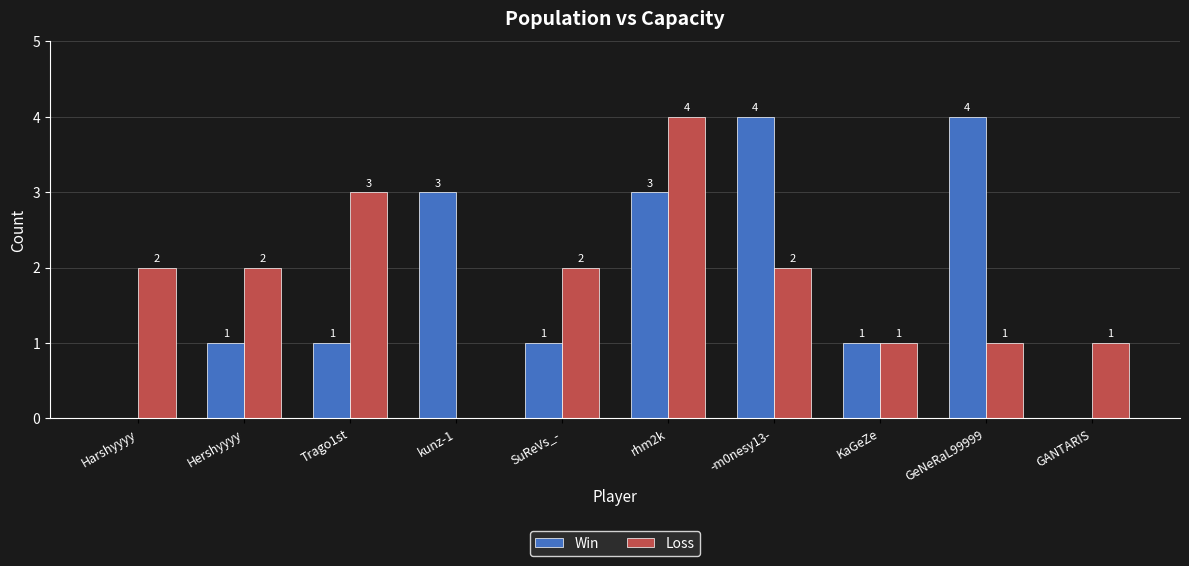

Between SuReVs_- and -m0nesy13-, which series saw the biggest shift?

Win